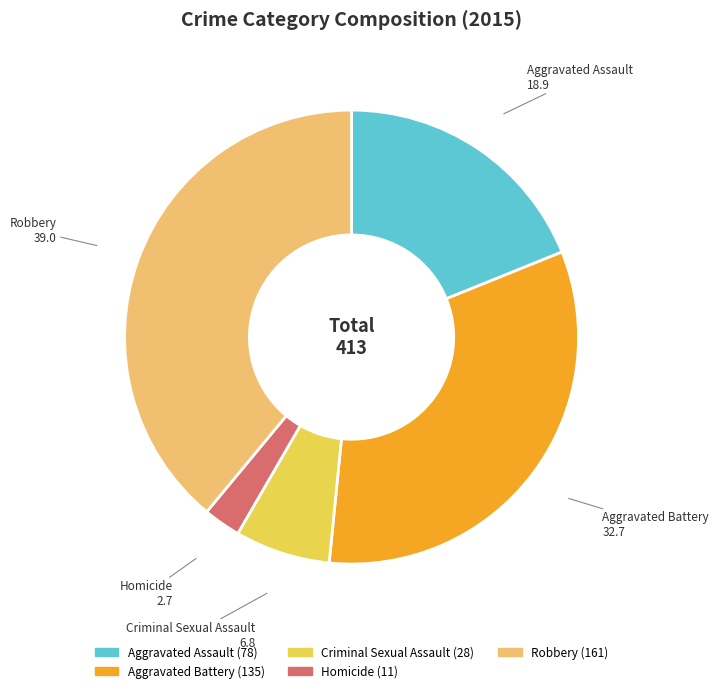

Count the number of slices in the pie.

5